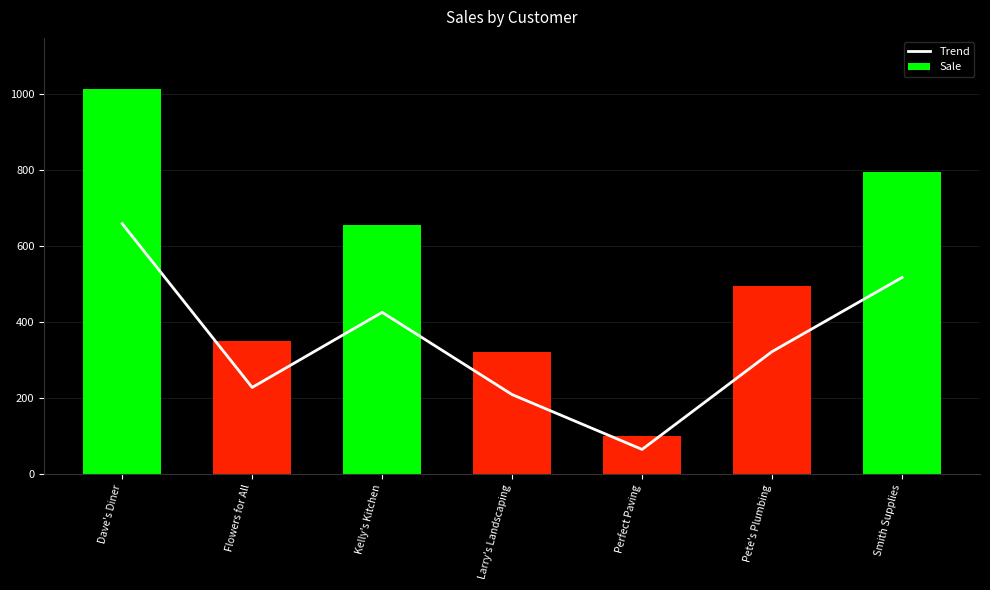

At which label does Sale reach its minimum?

Perfect Paving